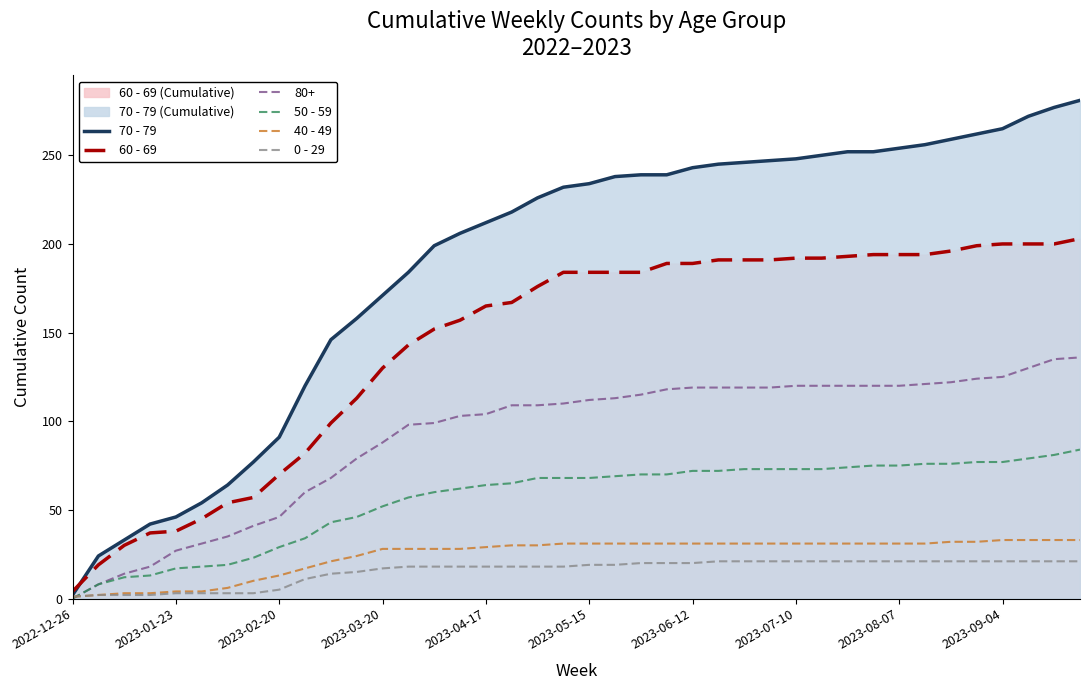

Rank the series by their maximum value, from lowest to highest.

0 - 29, 40 - 49, 50 - 59, 80+, 60 - 69, 70 - 79